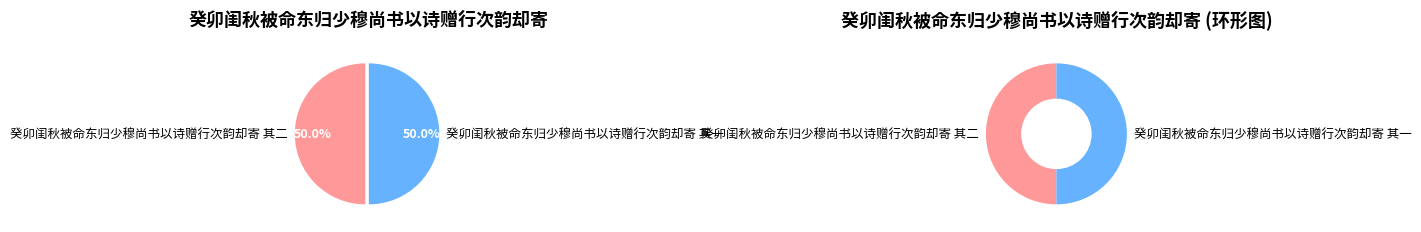

What is the ratio of the value at 癸卯闺秋被命东归少穆尚书以诗赠行次韵却寄 其一 to the value at 癸卯闺秋被命东归少穆尚书以诗赠行次韵却寄 其二?

1.0